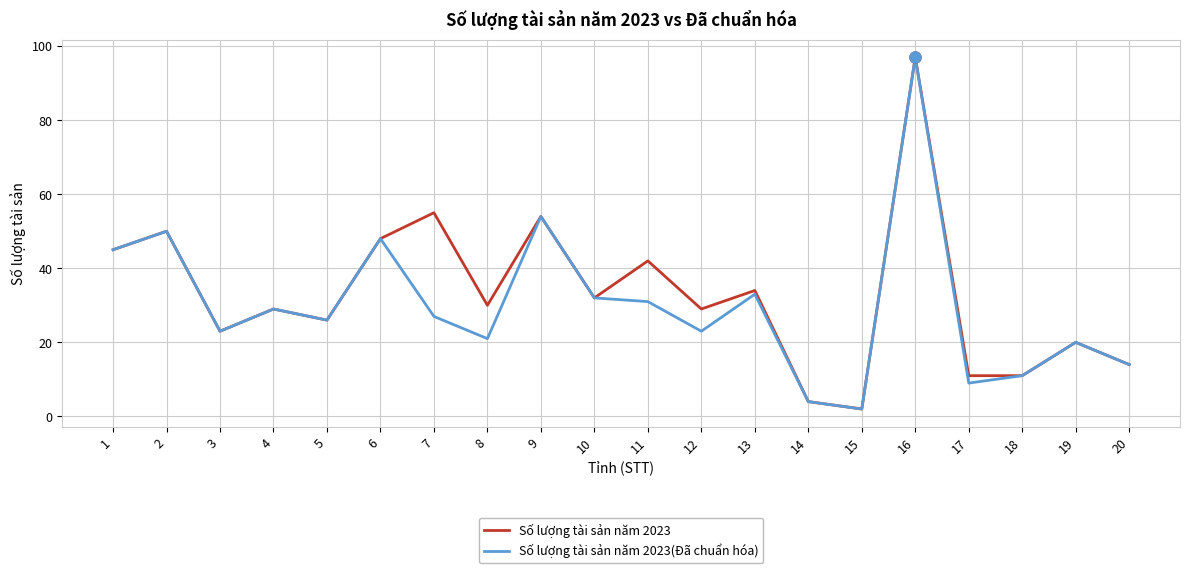

Is it true that Số lượng tài sản năm 2023(Đã chuẩn hóa) equals 54 at 9?

True